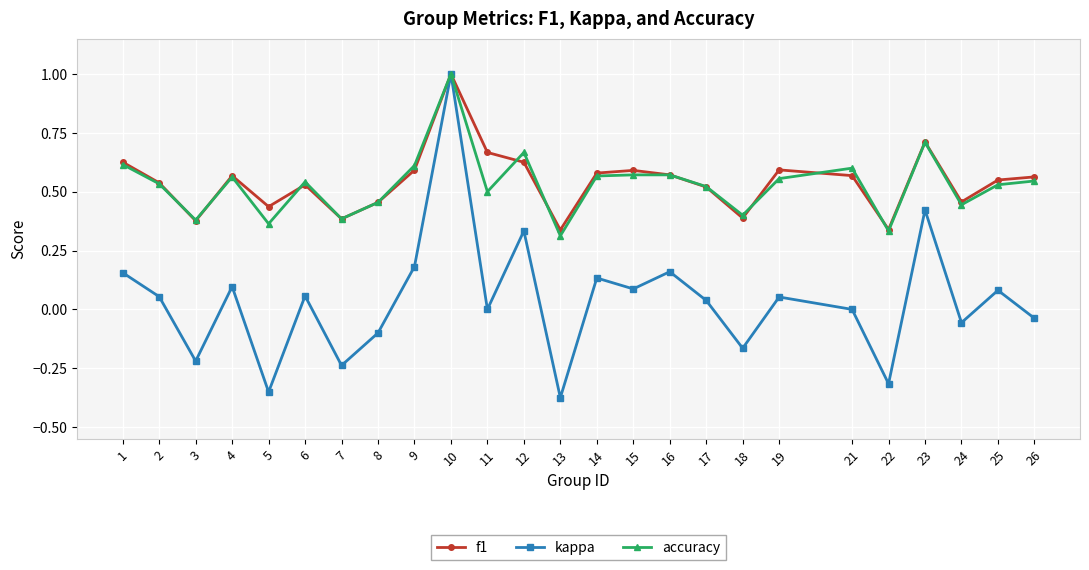

At which label does kappa reach its minimum?

13